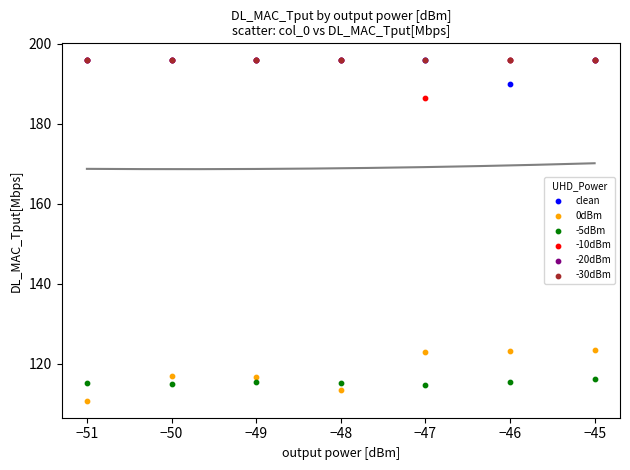

Which series contains the lowest Y value?

0dBm